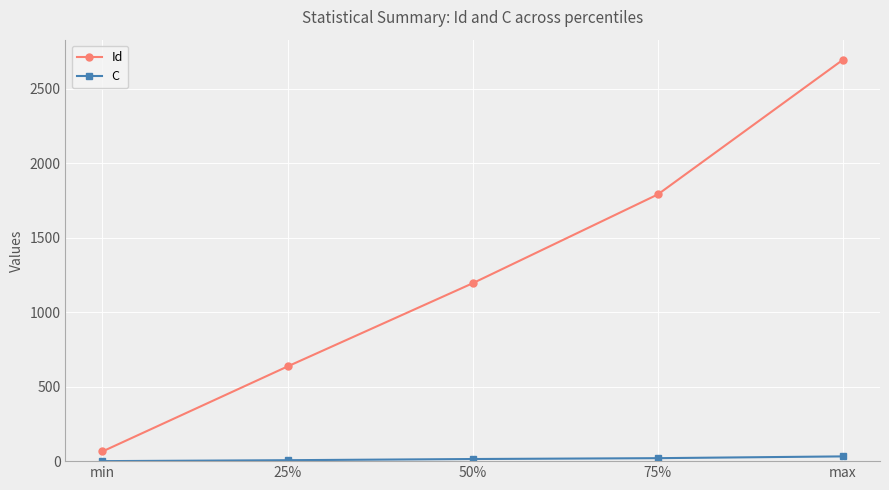

List the labels in order of Id value, largest first.

max, 75%, 50%, 25%, min